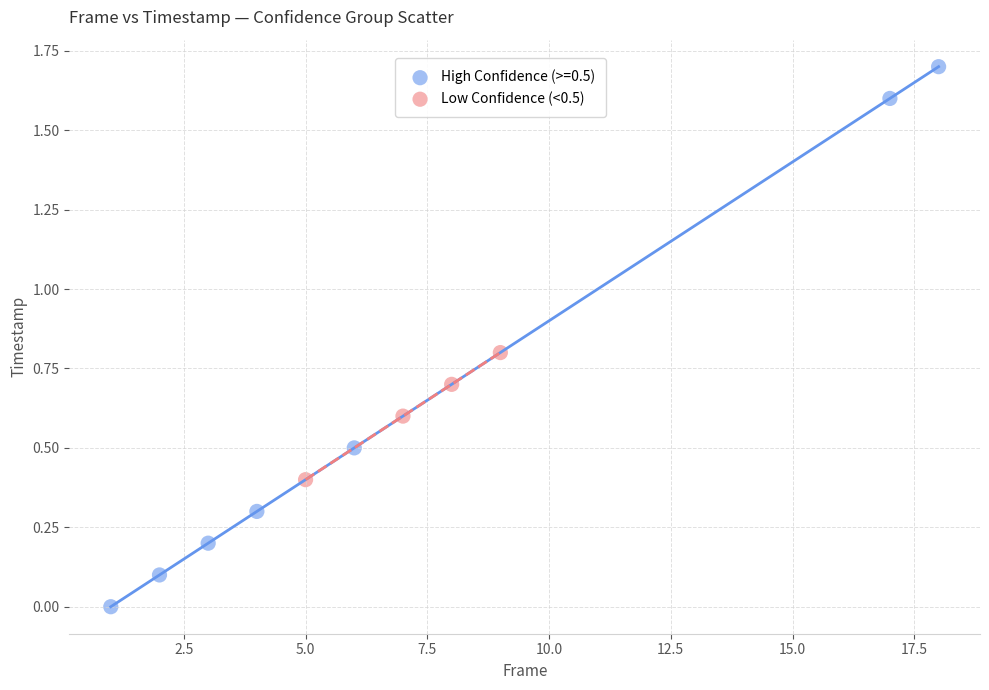

Which series reaches the maximum Y coordinate?

High Confidence (>=0.5)